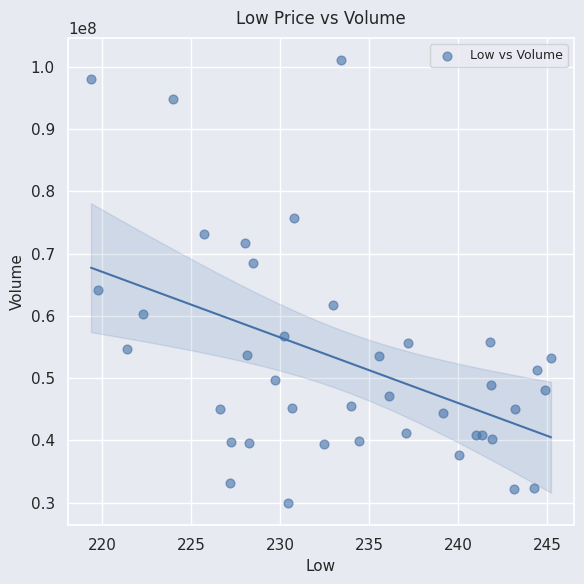

What Y value in the scatter plot is closest to 65500200?

64126500